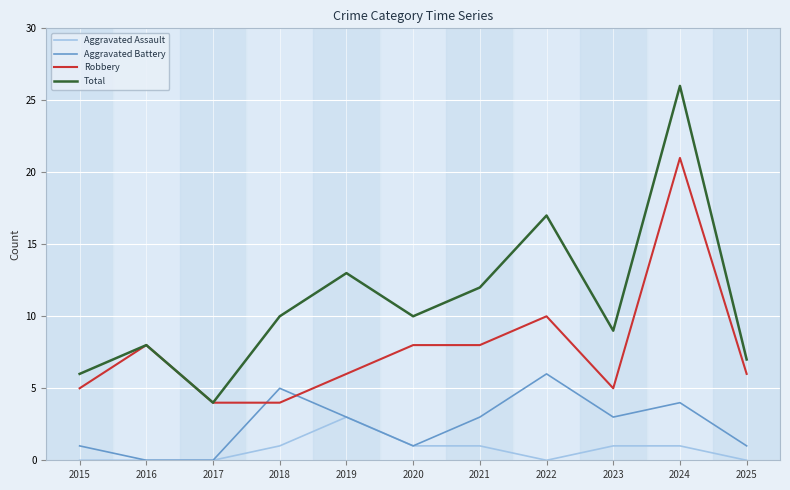

Reading left to right, transcribe all the data shown in this chart.

Aggravated Assault: 2015=0	2016=0	2017=0	2018=1	2019=3	2020=1	2021=1	2022=0	2023=1	2024=1	2025=0
Aggravated Battery: 2015=1	2016=0	2017=0	2018=5	2019=3	2020=1	2021=3	2022=6	2023=3	2024=4	2025=1
Robbery: 2015=5	2016=8	2017=4	2018=4	2019=6	2020=8	2021=8	2022=10	2023=5	2024=21	2025=6
Total: 2015=6	2016=8	2017=4	2018=10	2019=13	2020=10	2021=12	2022=17	2023=9	2024=26	2025=7